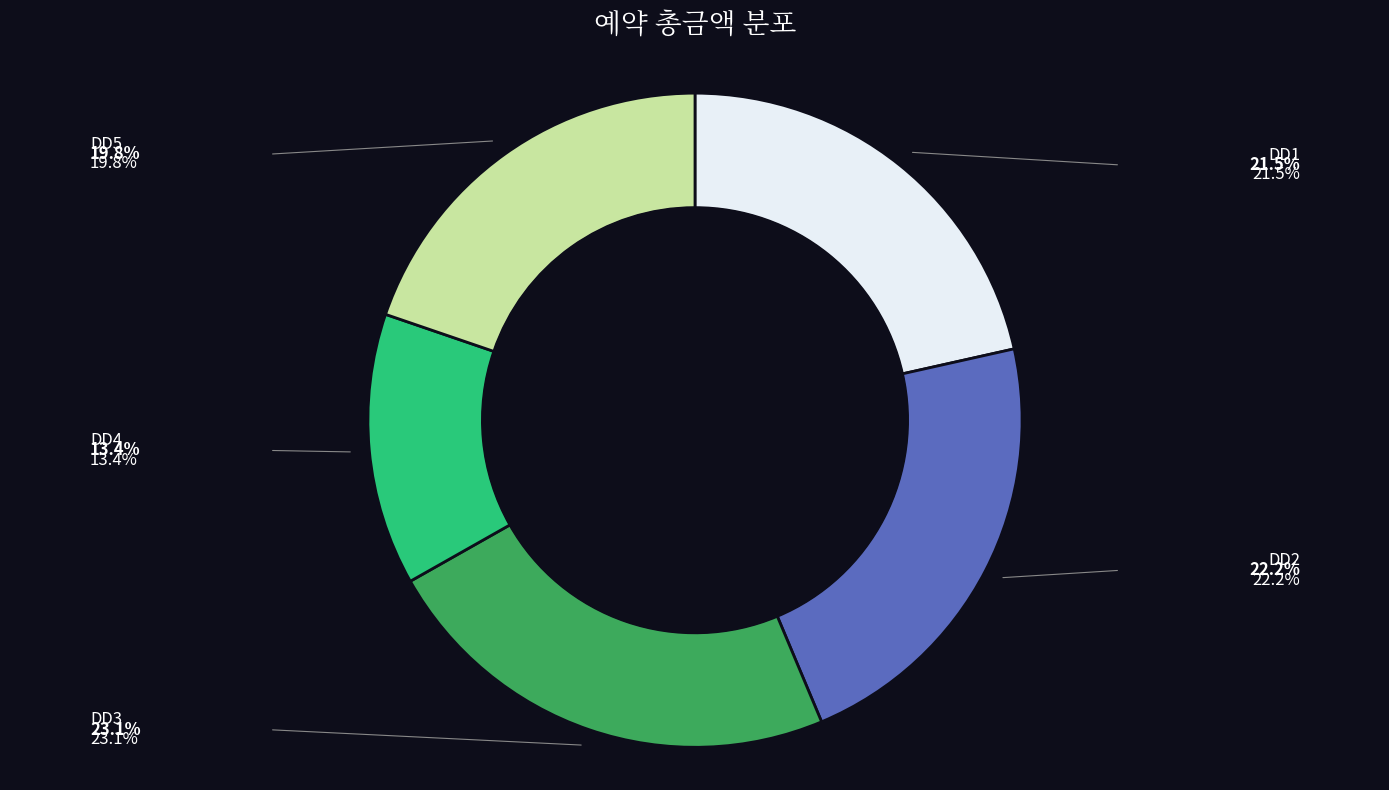

Is it true that DD5 is 7% of the pie?

False